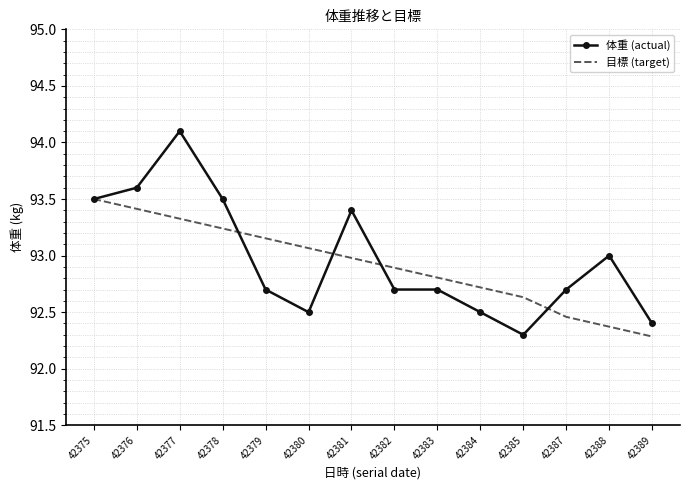

What is the minimum value for 体重 (actual)?

92.3